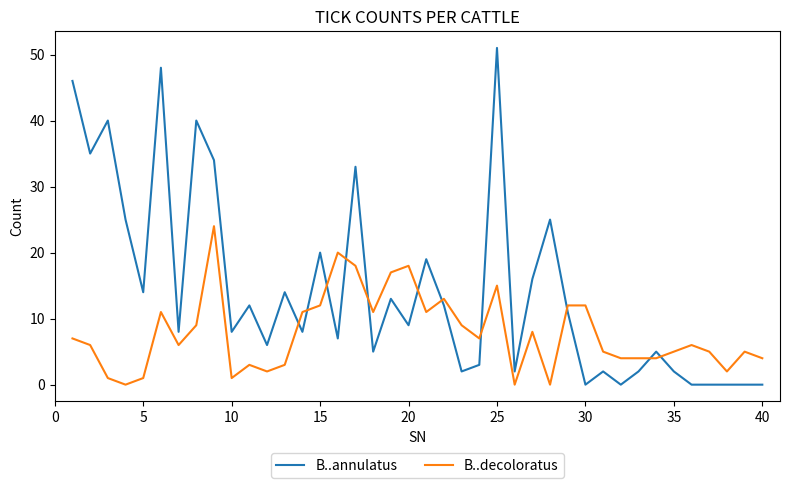

What is the maximum value shown in the chart?

51